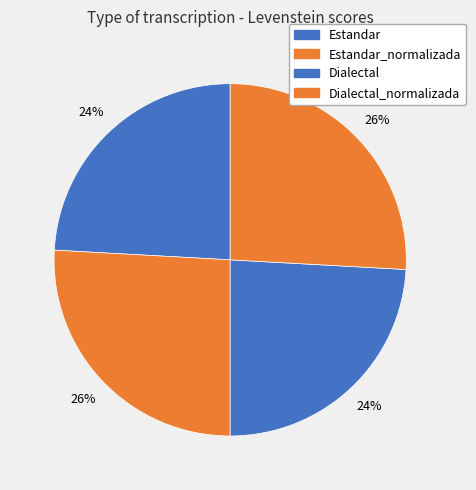

How many slices are in this pie chart?

4